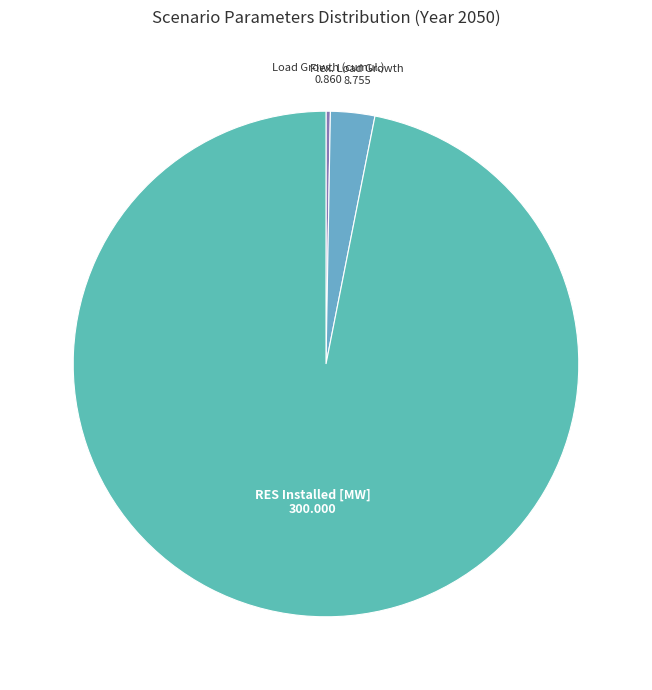

Which slice is the largest?

RES Installed [MW]